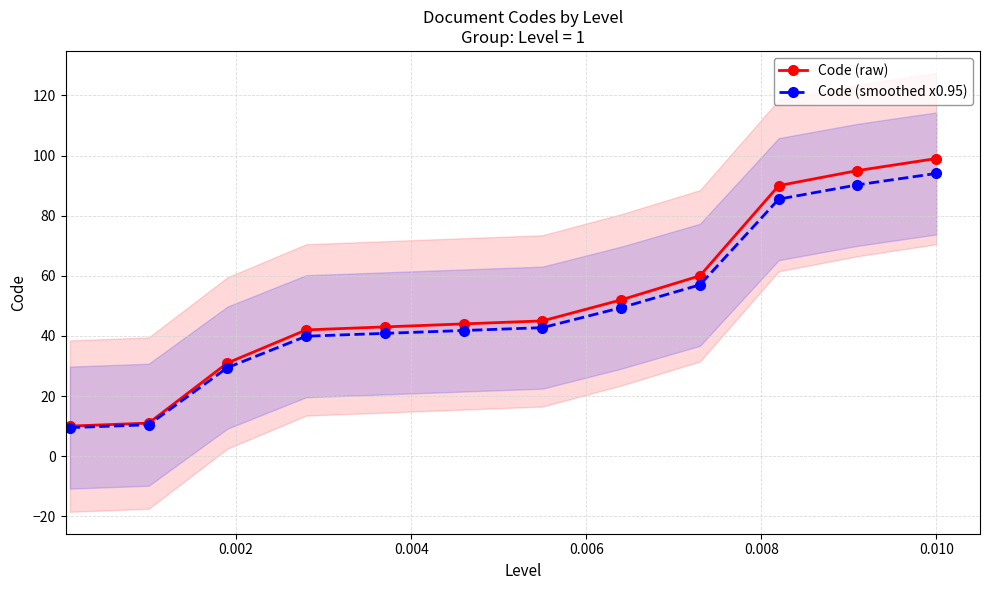

What are all the series names shown in the legend?

Code (raw), Code (smoothed x0.95)